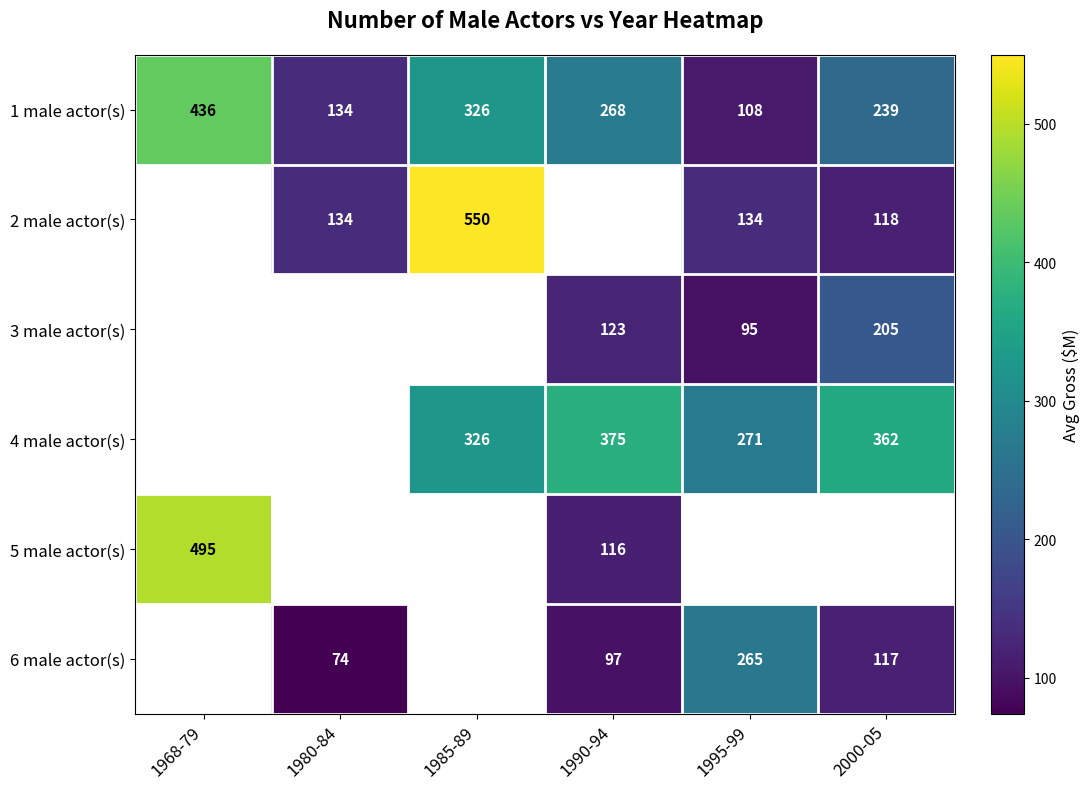

True or false: 1 male actor(s) has a value of 134.0 at 1980-84.

True